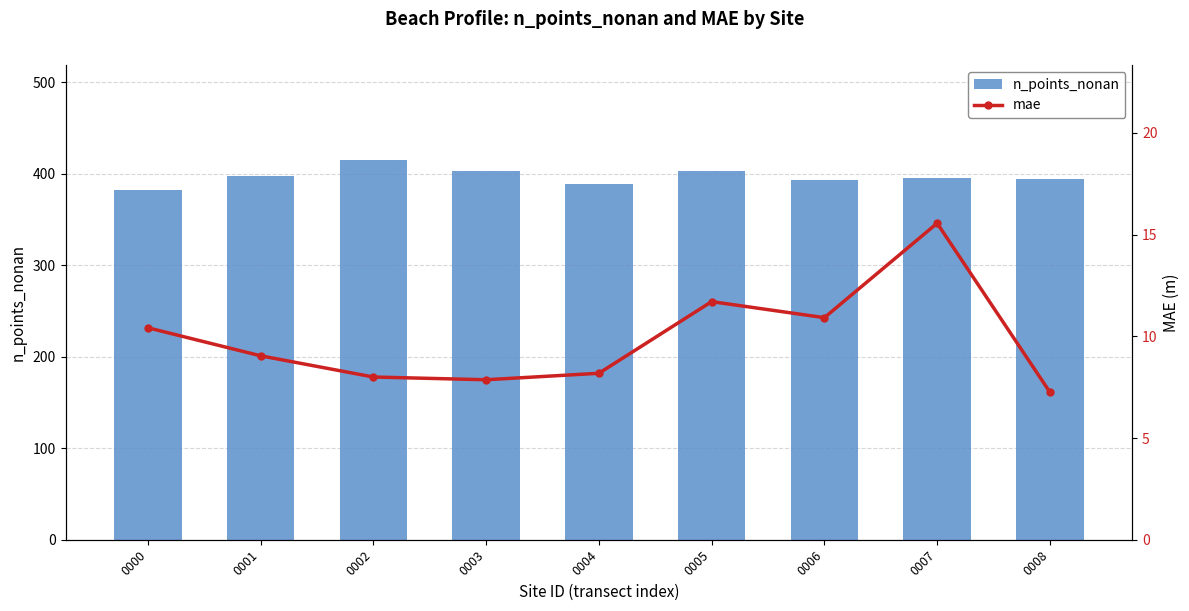

True or false: mae has a value of 15.6 at 0007.

True